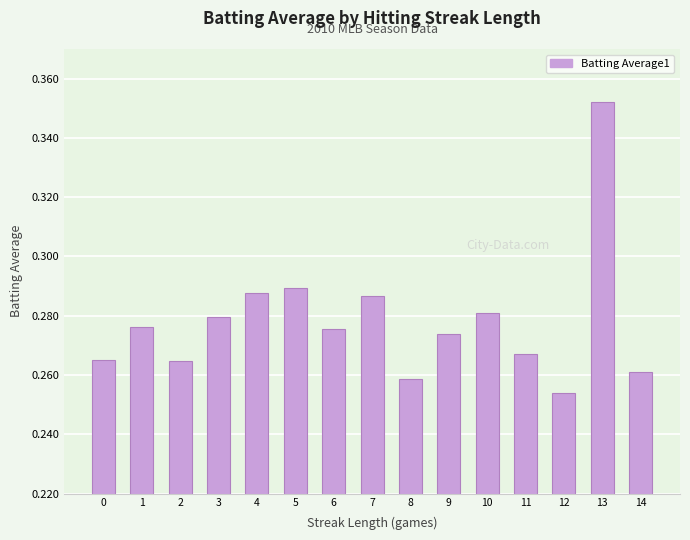

Does the chart contain any negative values?

No